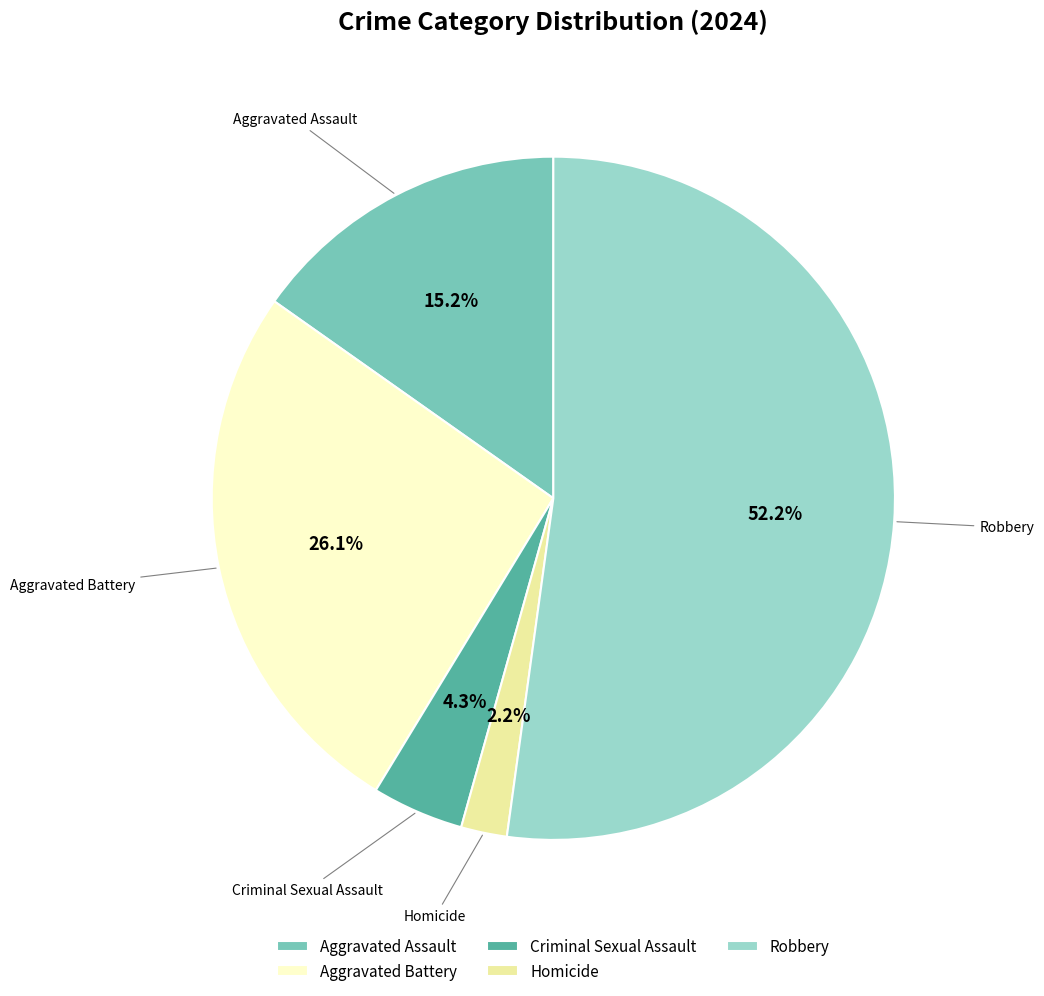

Does Aggravated Battery represent more than half of the total?

No